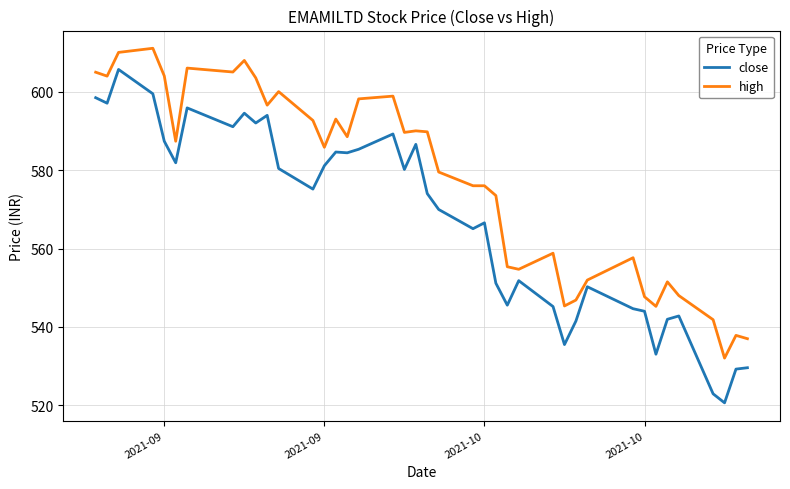

Rank the series by their maximum value, from highest to lowest.

high, close